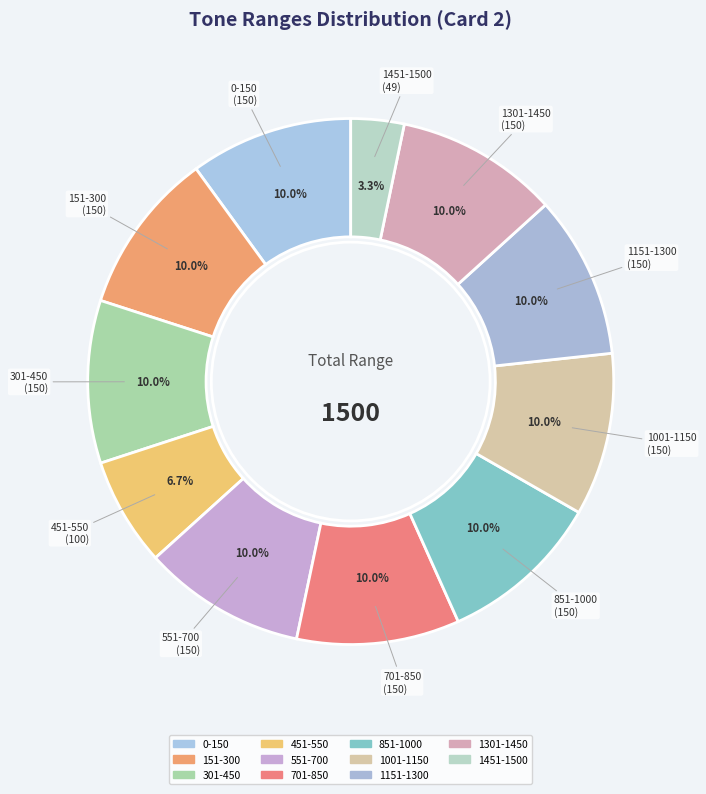

What is the smallest slice in the pie chart?

1451-1500